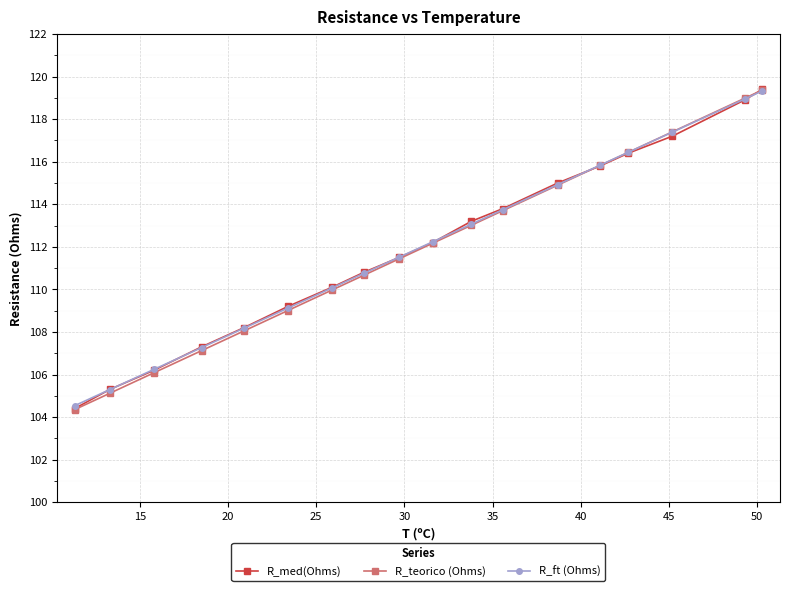

True or false: R_med(Ohms) has more than 0 points higher than both neighbors.

False